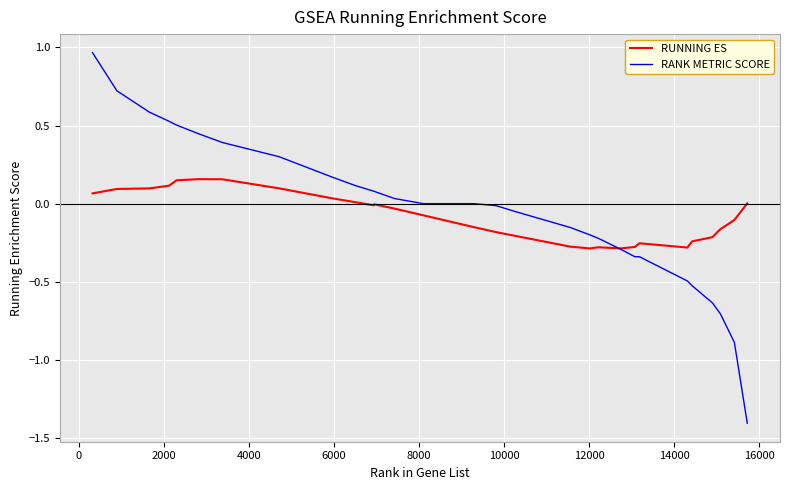

Which series has the largest range (max minus min)?

RANK METRIC SCORE